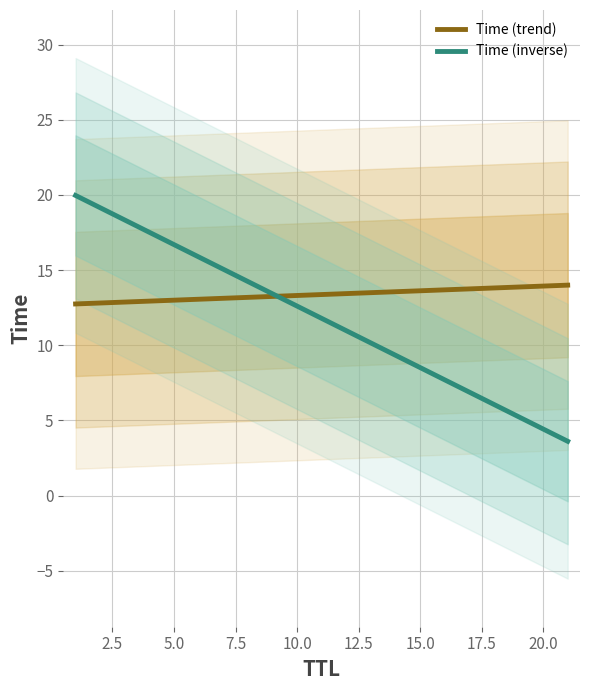

What is the lowest value of the Time (inverse) series?

3.6